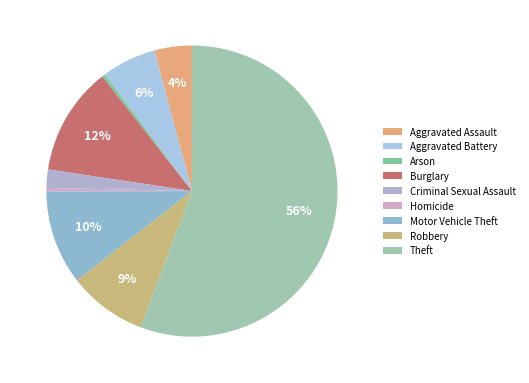

Count the number of slices in the pie.

9